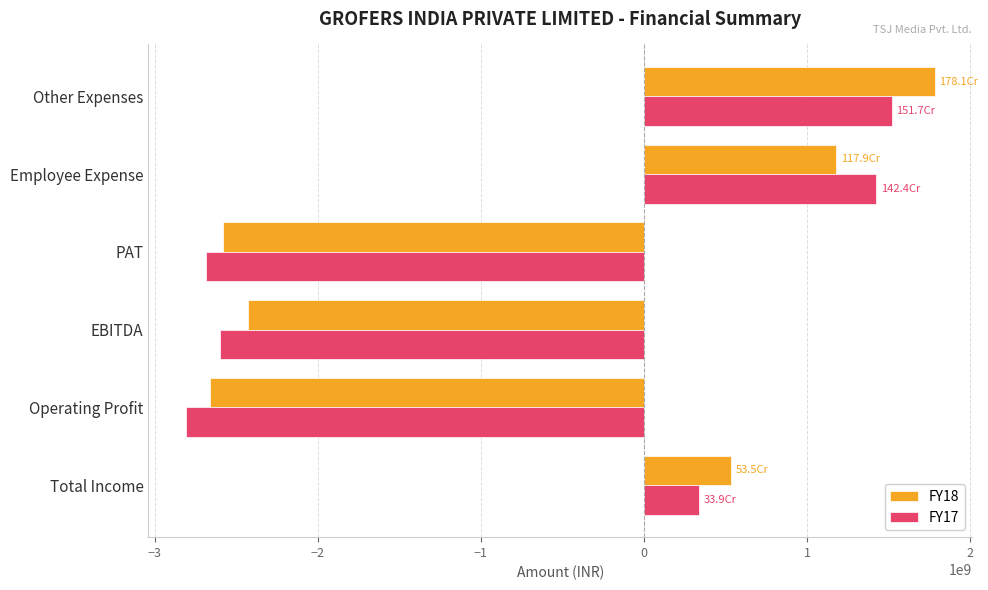

What is the spread (max minus min) of values at Total Income?

195533600